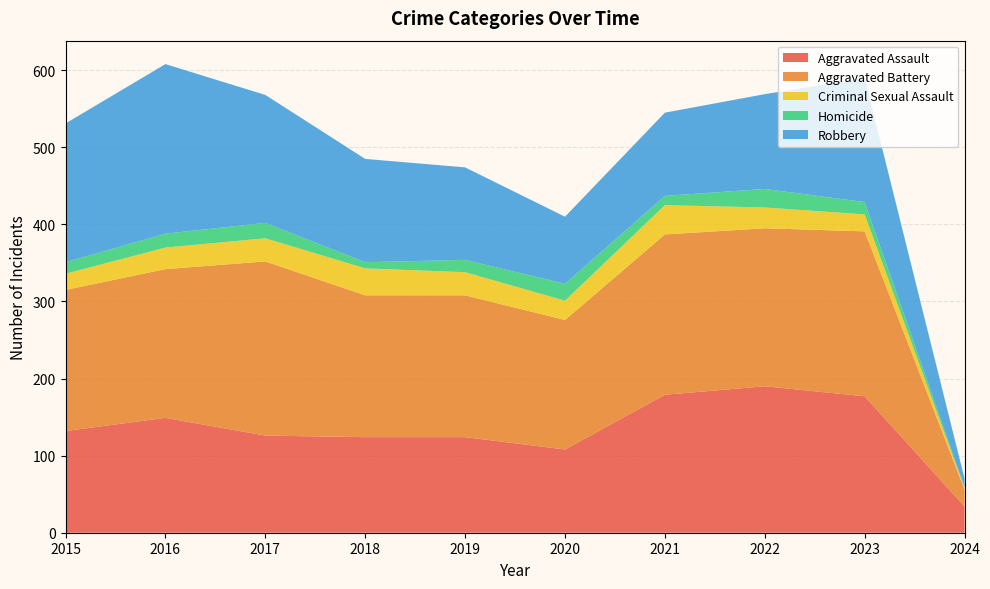

Reading left to right, what are all the values shown in this chart?

Aggravated Assault: 132	149	126	124	124	108	179	190	177	34
Aggravated Battery: 183	193	226	184	184	168	208	205	214	22
Criminal Sexual Assault: 21	28	30	35	30	25	38	27	22	2
Homicide: 15	18	20	8	16	22	12	24	16	1
Robbery: 180	220	166	134	120	87	108	123	161	11